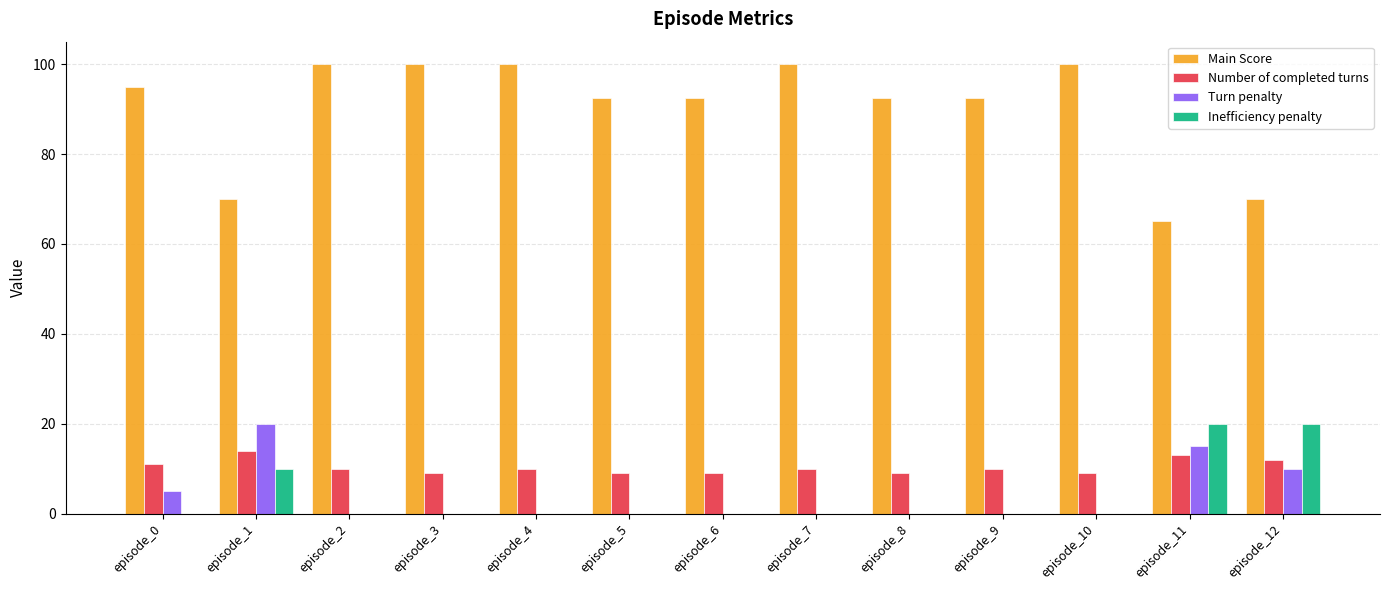

What is the approximate value of Turn penalty at episode_0?

5.0